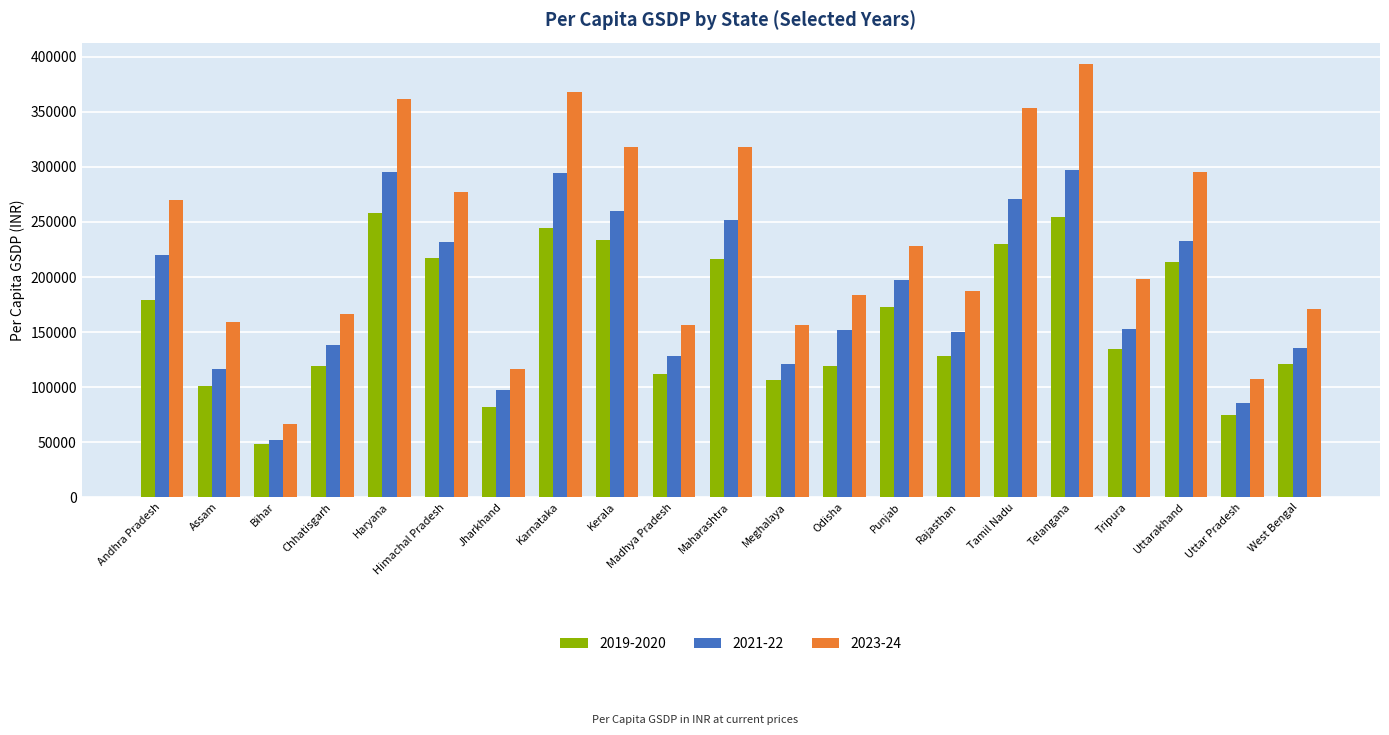

List the series in order of their peak value, highest first.

2023-24, 2021-22, 2019-2020